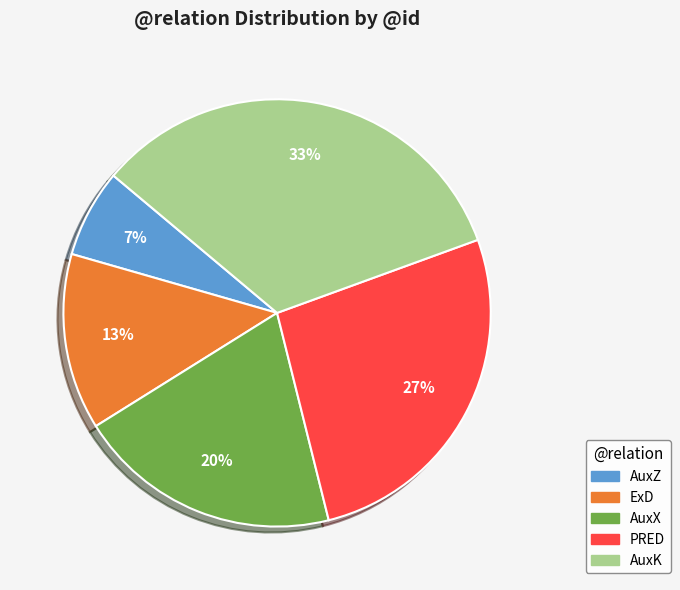

Does any single category account for the majority?

No